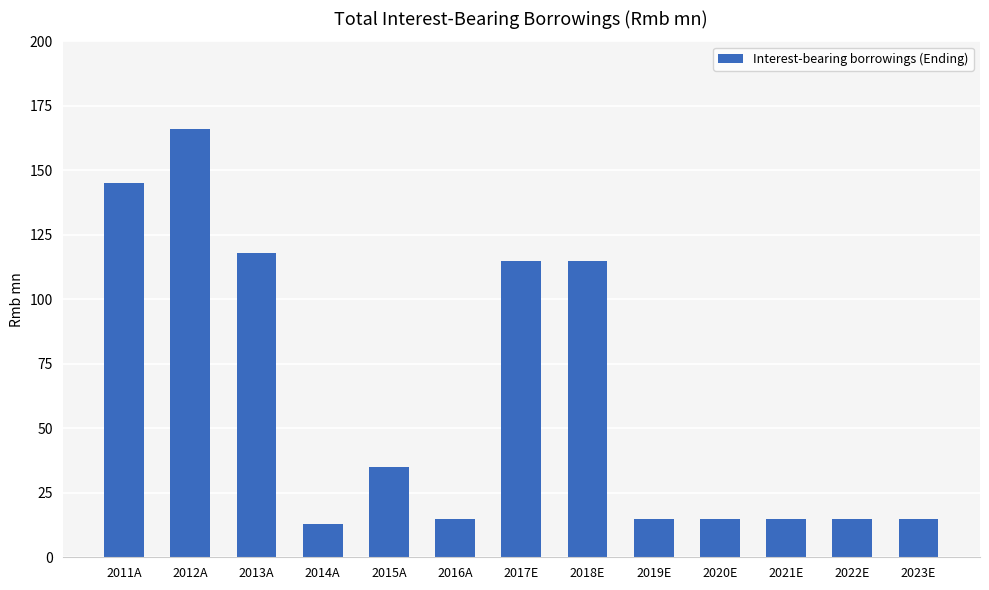

Between 2023E and 2018E, which is larger?

2018E